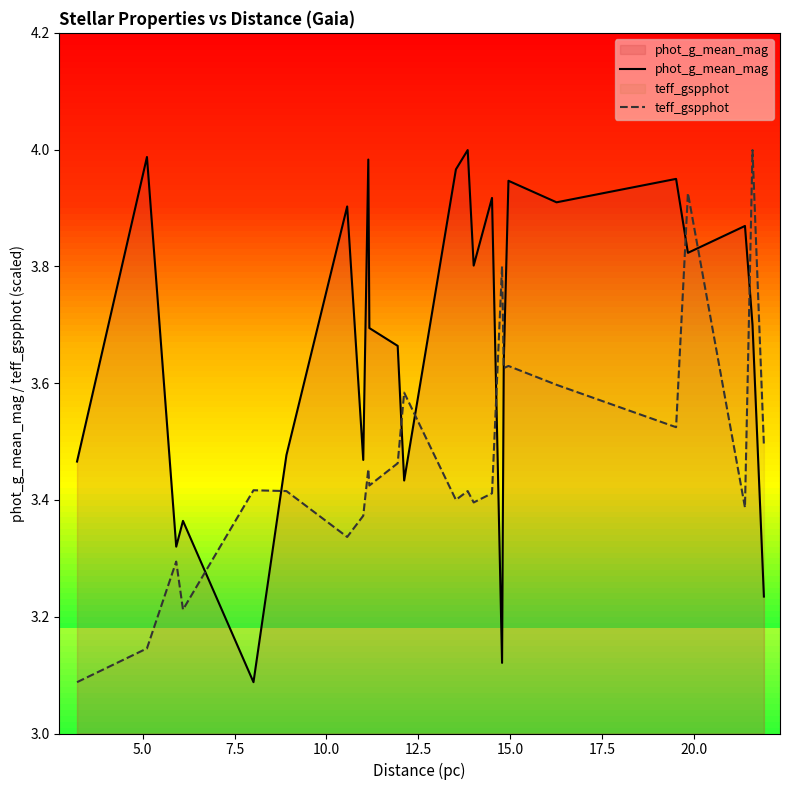

What is the minimum value for teff_gspphot?

3.1